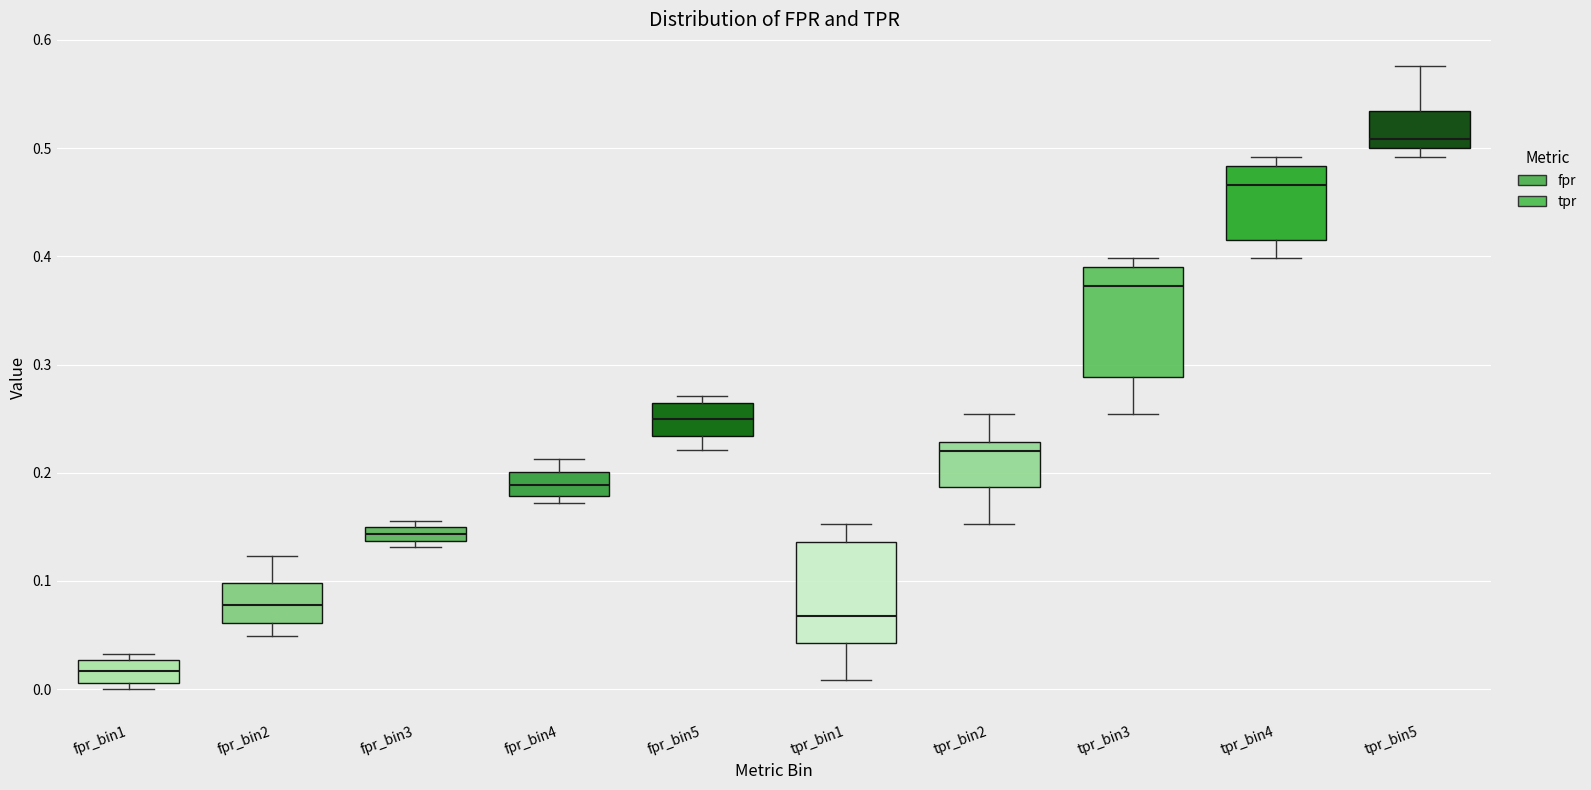

Where does the lower whisker of the box for tpr_bin1 end on the y-axis? The values are not printed on the chart, so give them approximately, as read against the axis.

0.01